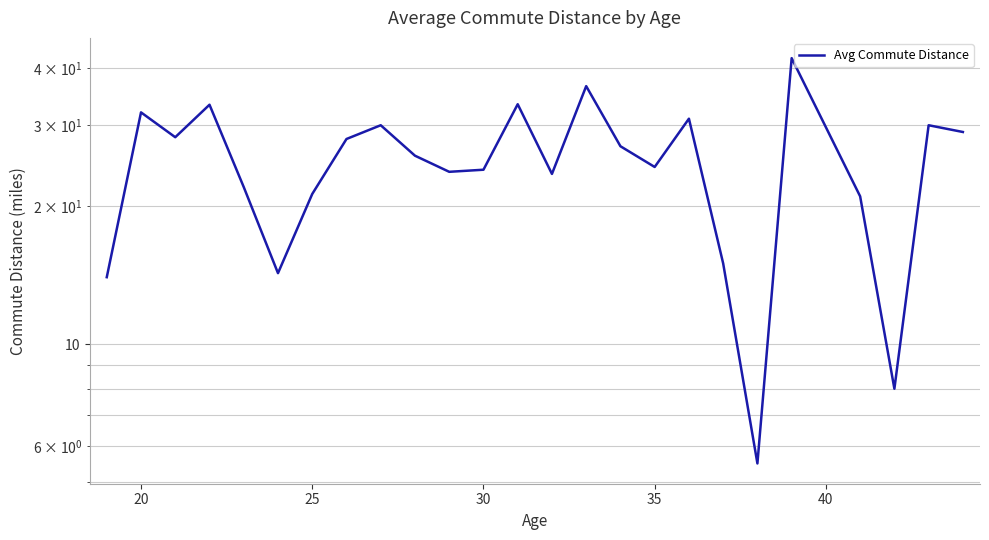

Count the number of data series in this chart.

1